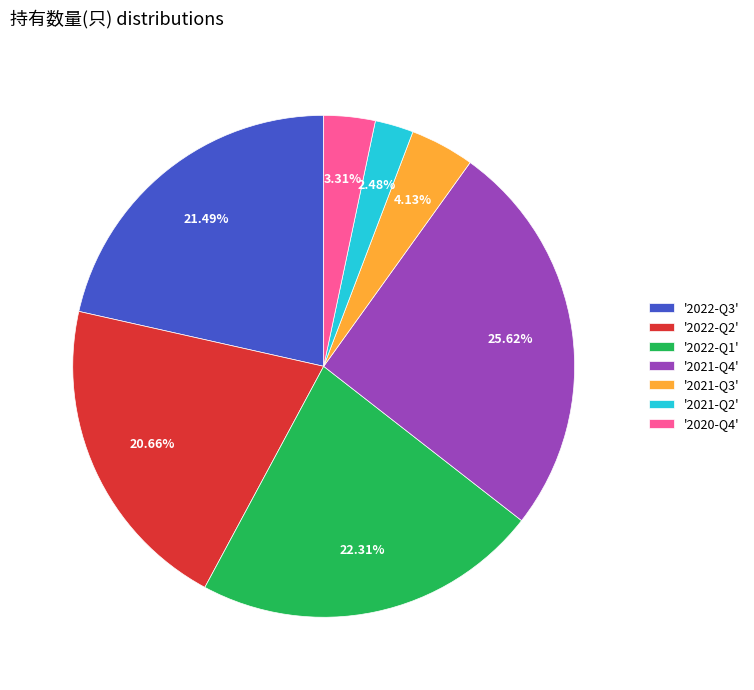

Combined, do '2021-Q2' and '2021-Q3' account for over 50%?

No